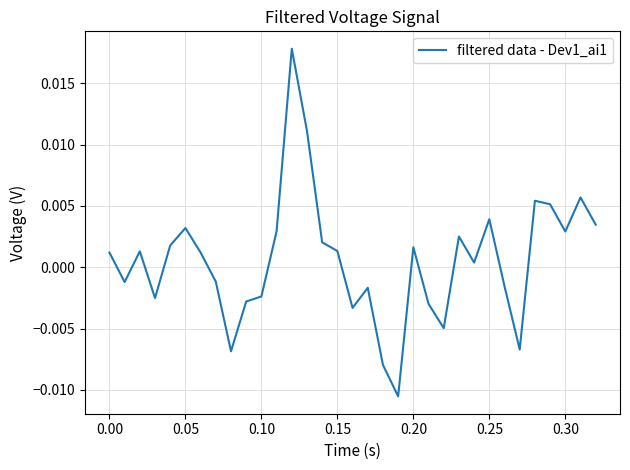

How many lines are shown in the chart?

1